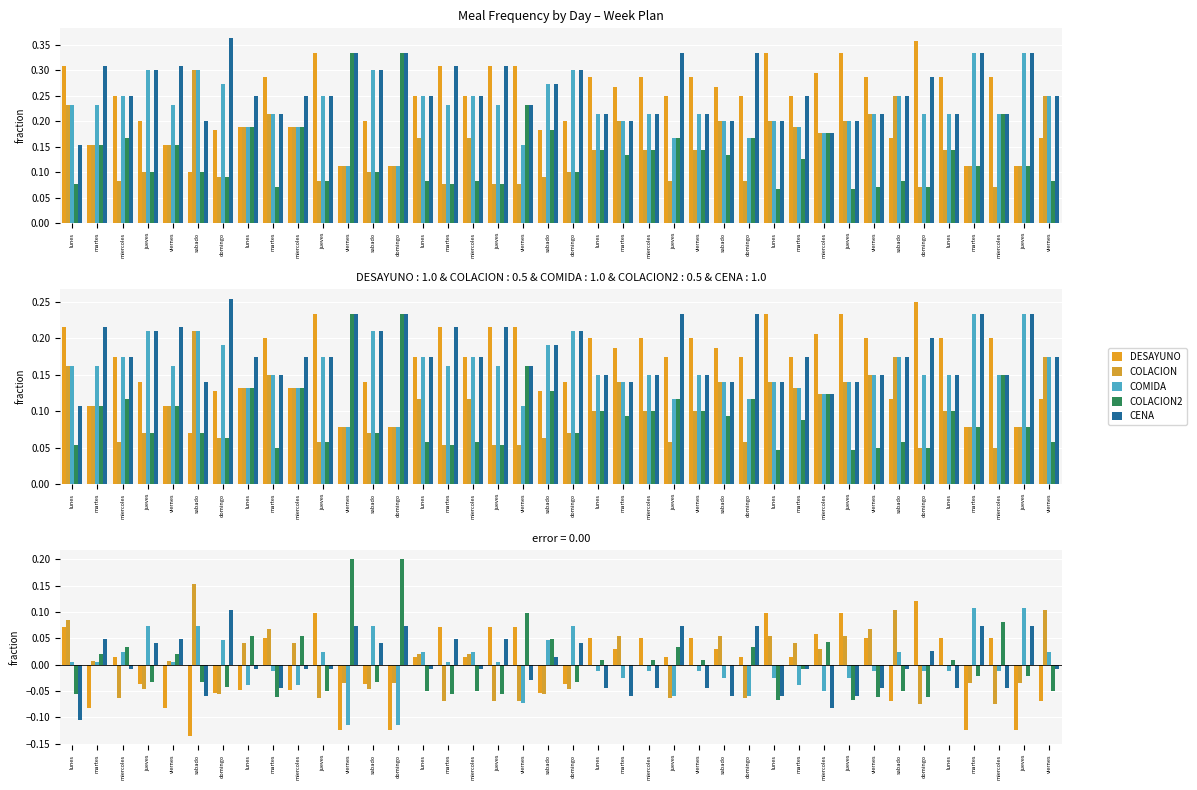

How many series are shown in this chart?

5